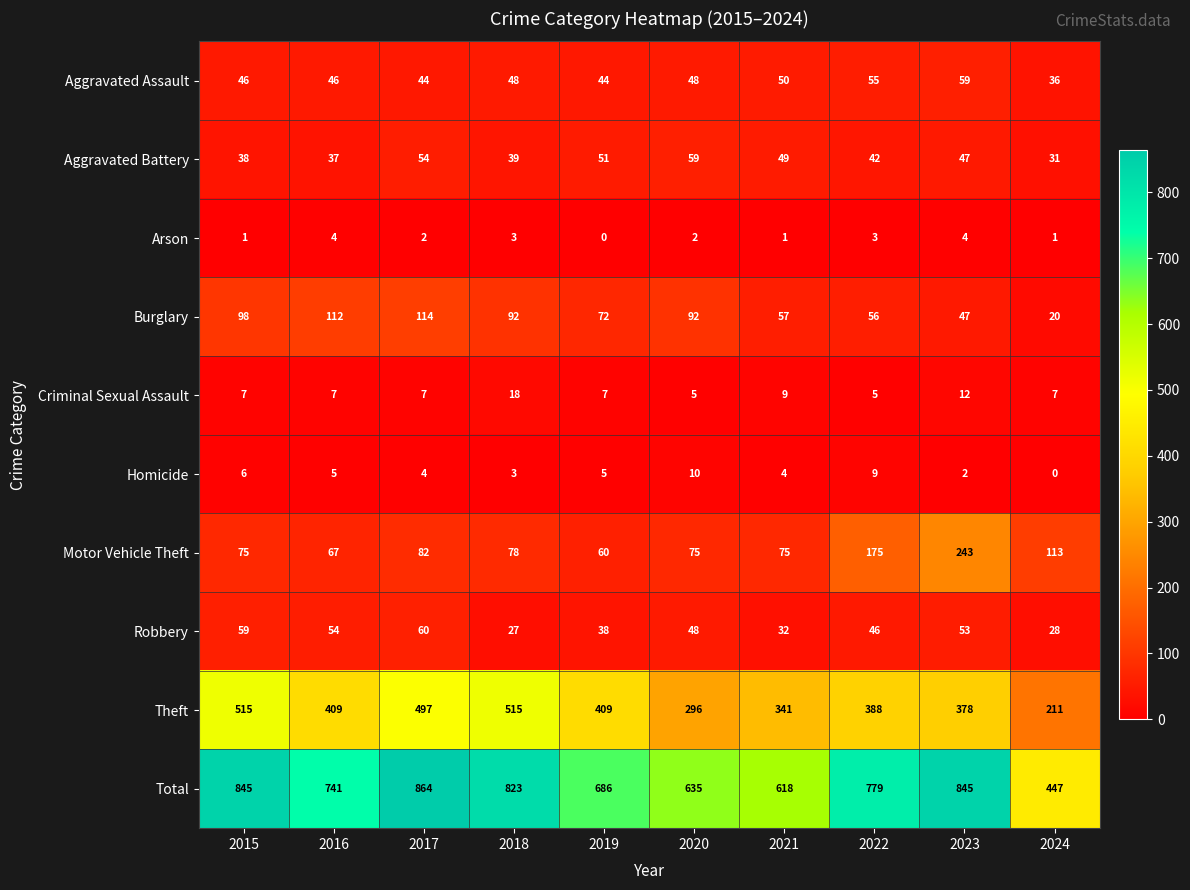

What is the minimum value for Theft?

211